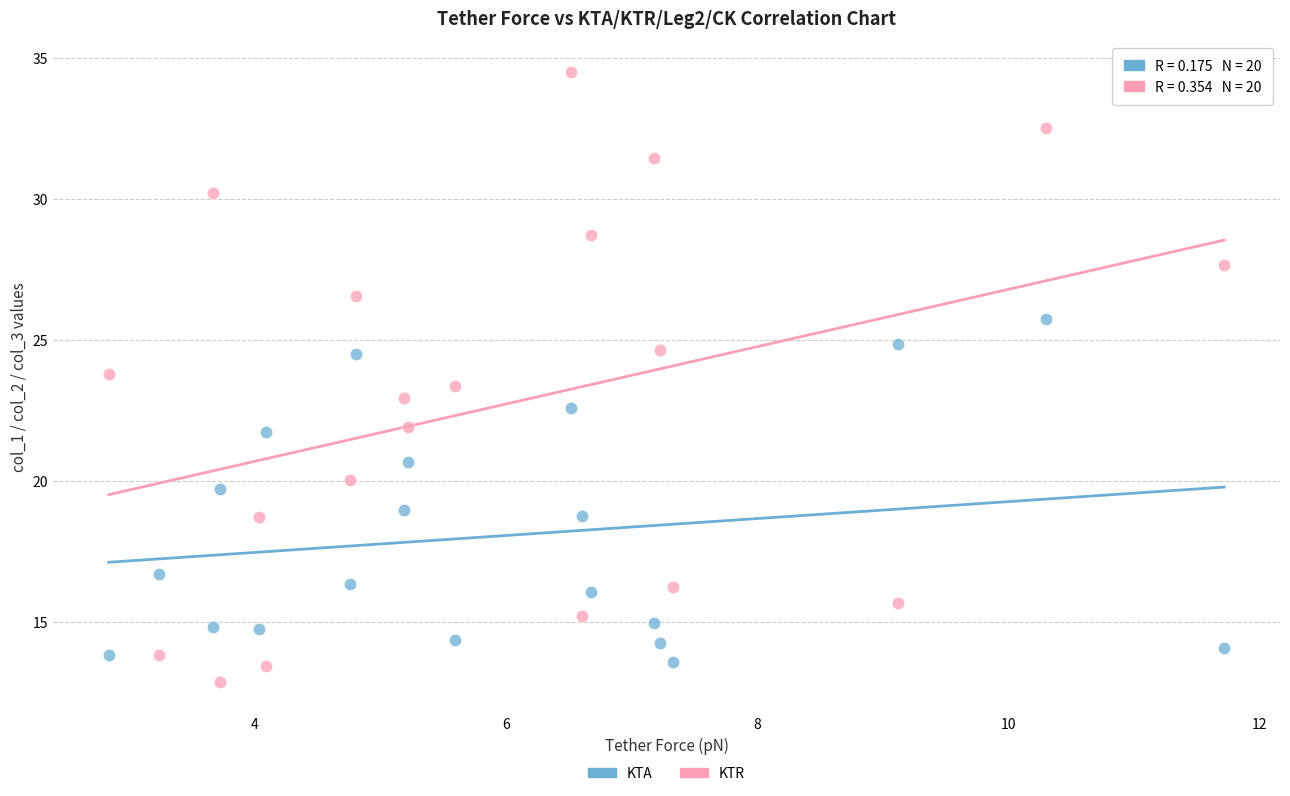

Which series has the largest Y range (max minus min)?

KTR